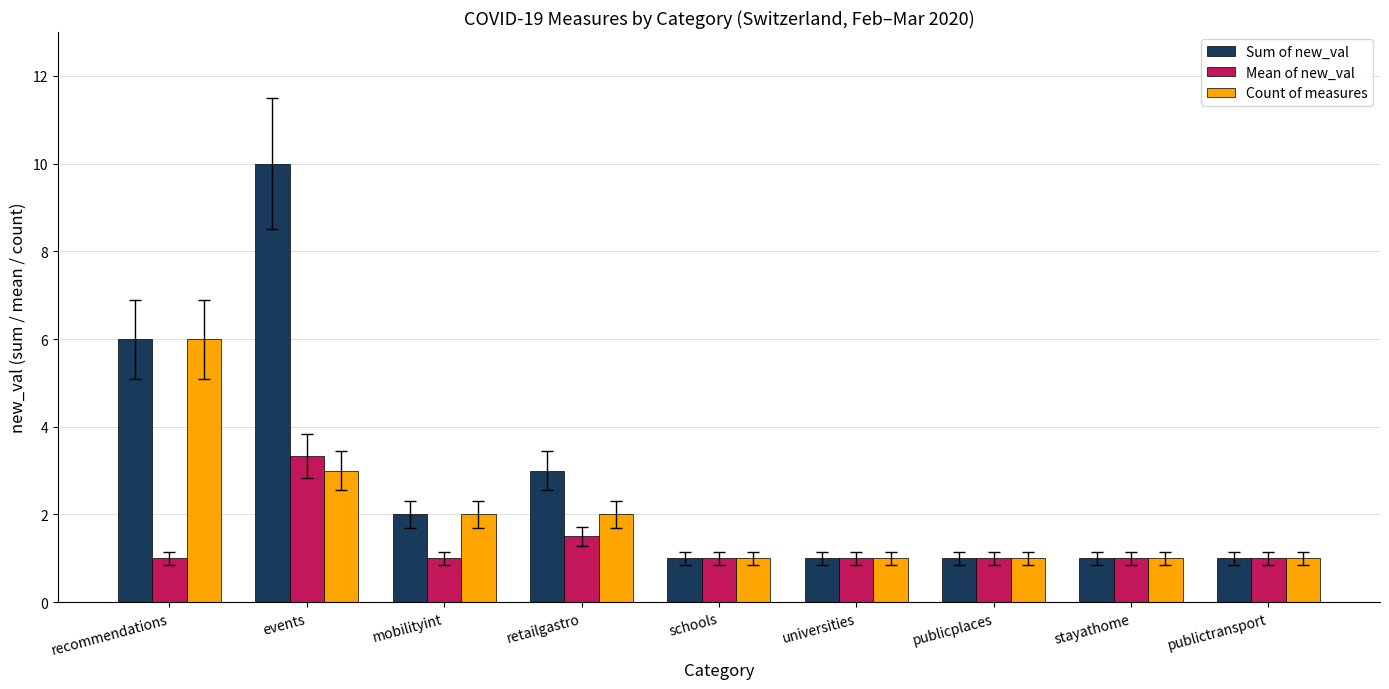

What position from the right is schools?

5